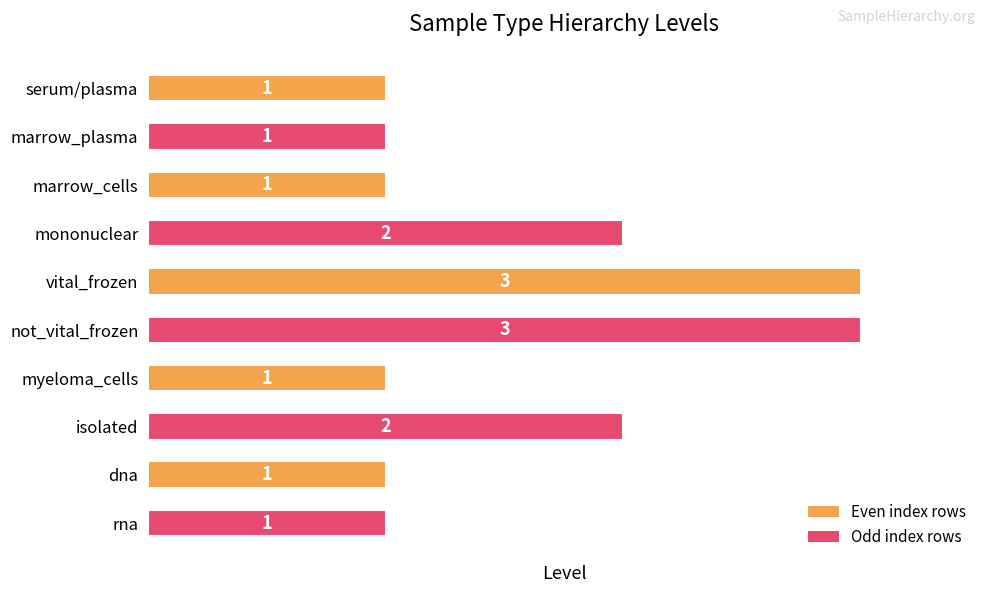

Does the chart contain stacked bars?

No